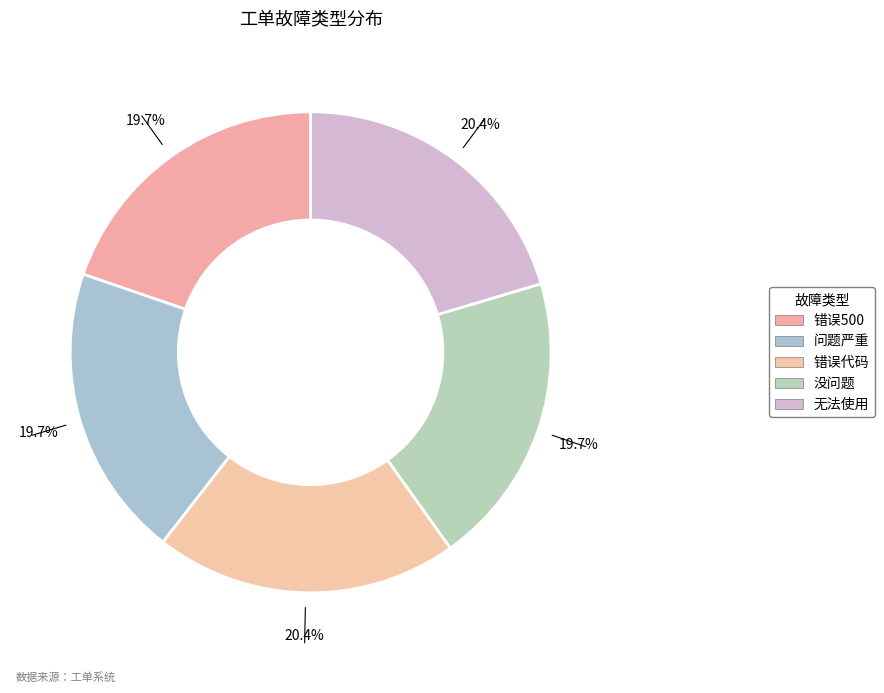

Do 错误代码 and 无法使用 together represent more than half of the pie?

No